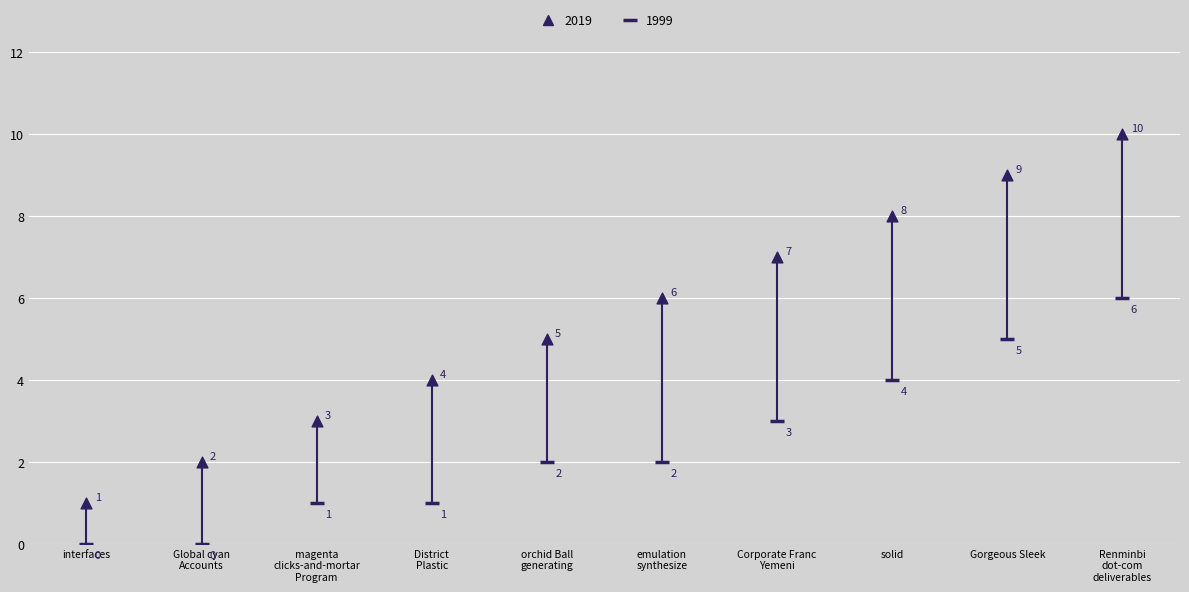

Count the number of points in this scatter plot.

20